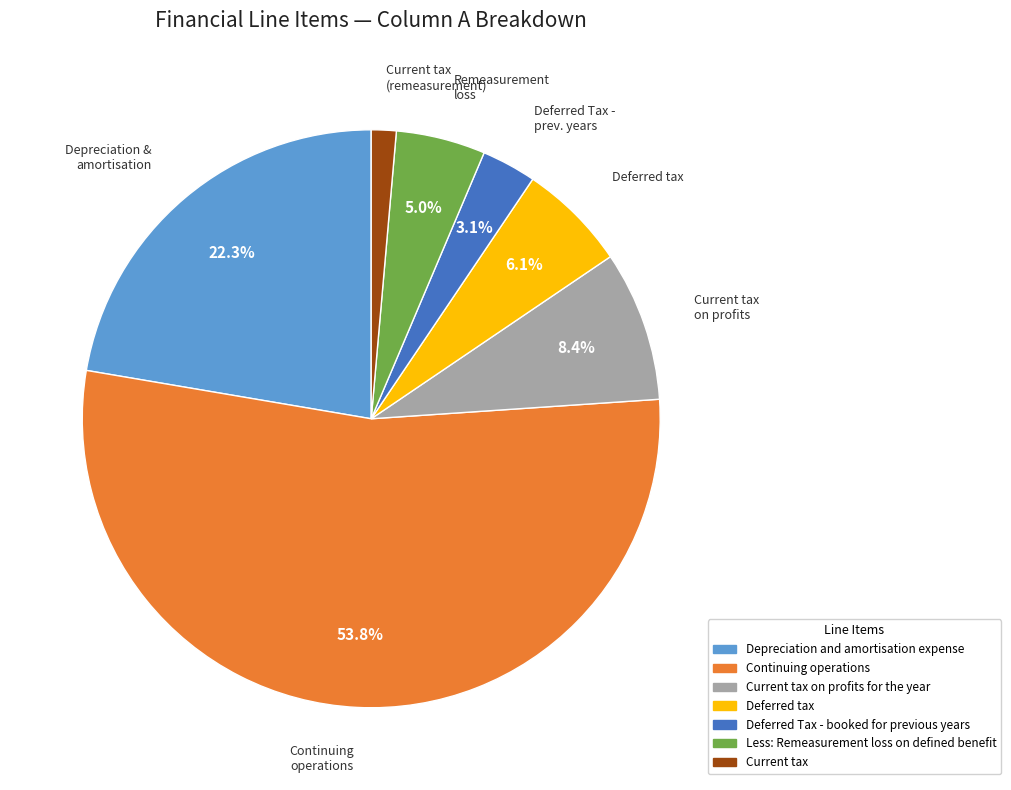

Does any single category account for the majority?

Yes